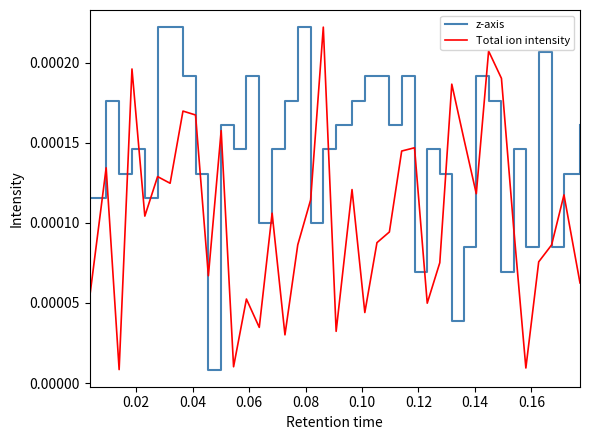

Rank the series by their average value, from lowest to highest.

Total ion intensity, z-axis